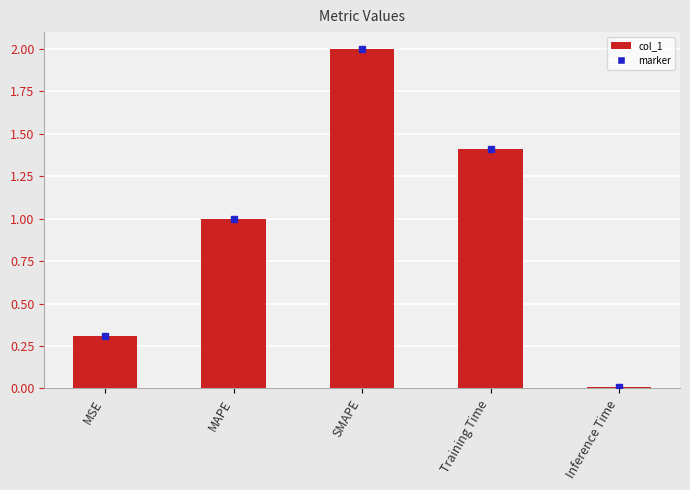

What is the change in value from MAPE to Inference Time?

-1.0